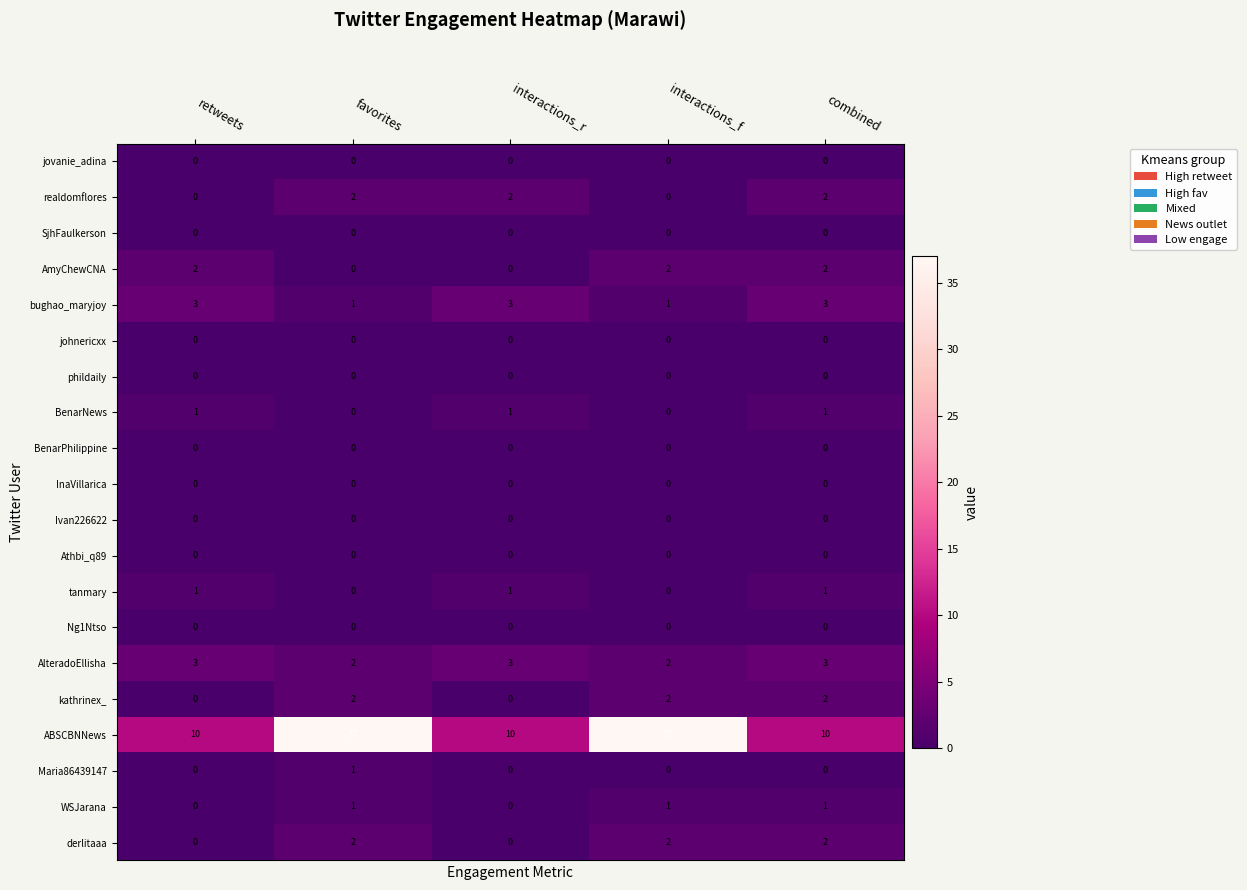

True or false: Athbi_q89 has a value of 0 at favorites.

True